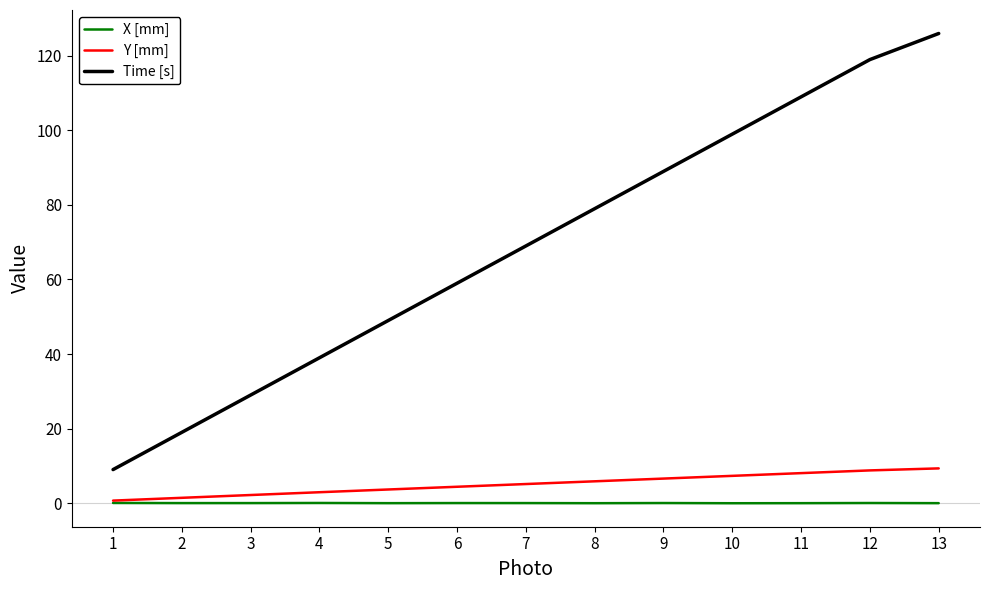

Does the chart display data point markers on the line(s)?

No